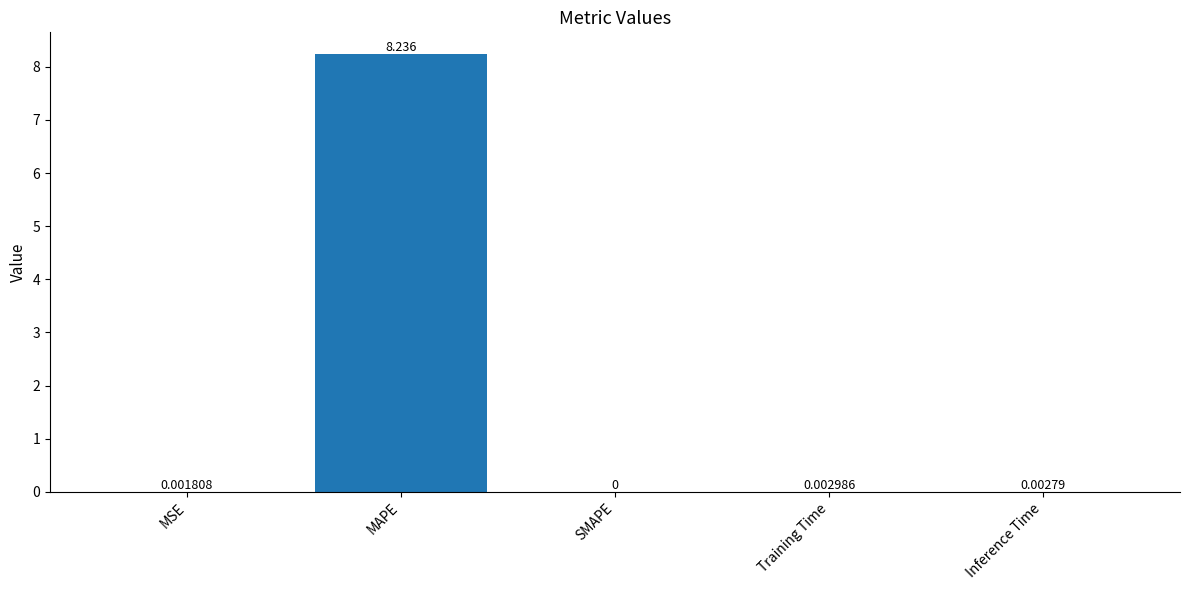

How many data points does each series have?

5